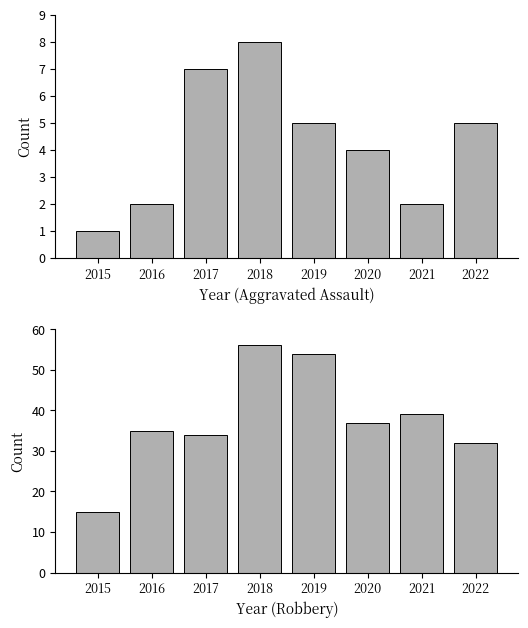

What is the value of the Aggravated Assault bar at the 4th from the left?

8